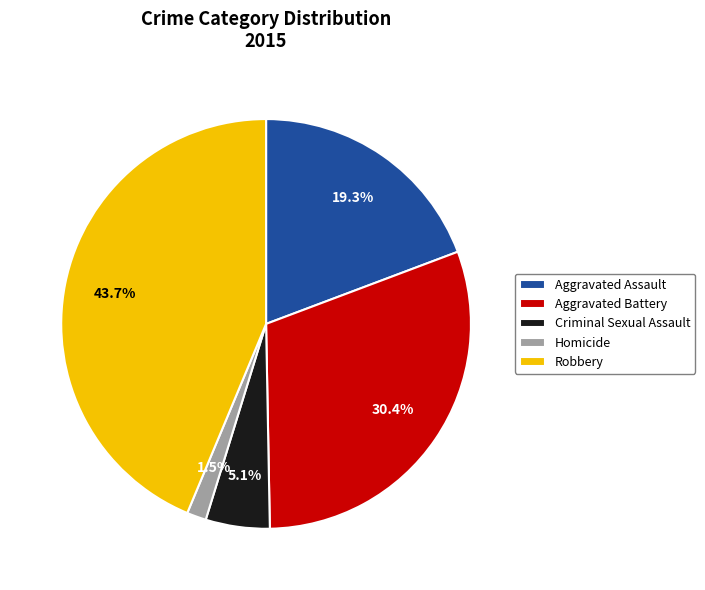

Rank the categories by value from lowest to highest.

Homicide, Criminal Sexual Assault, Aggravated Assault, Aggravated Battery, Robbery